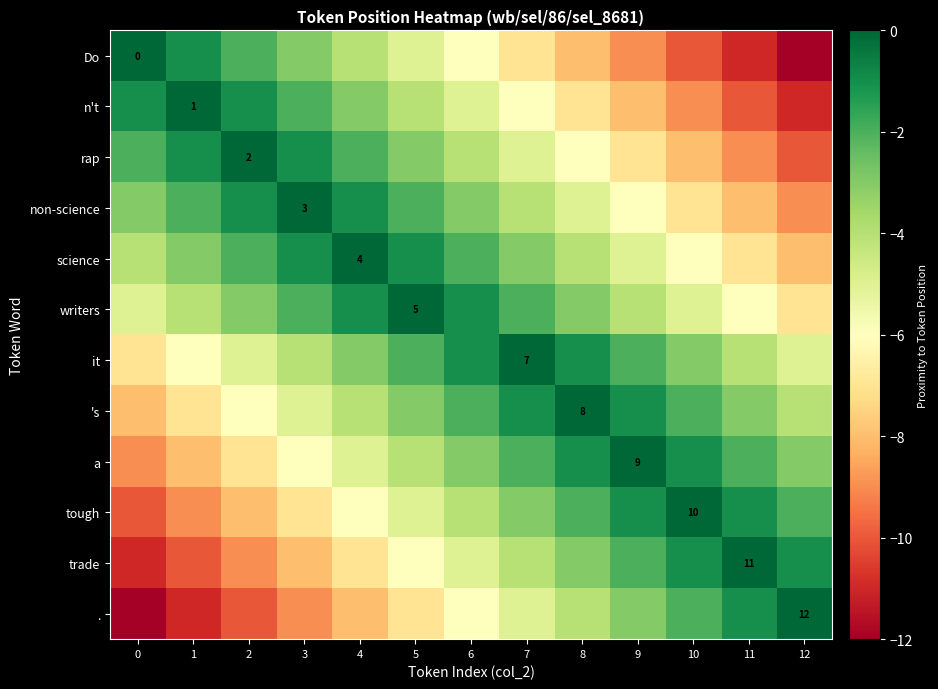

True or false: tough has a value of 4 at 10.

False